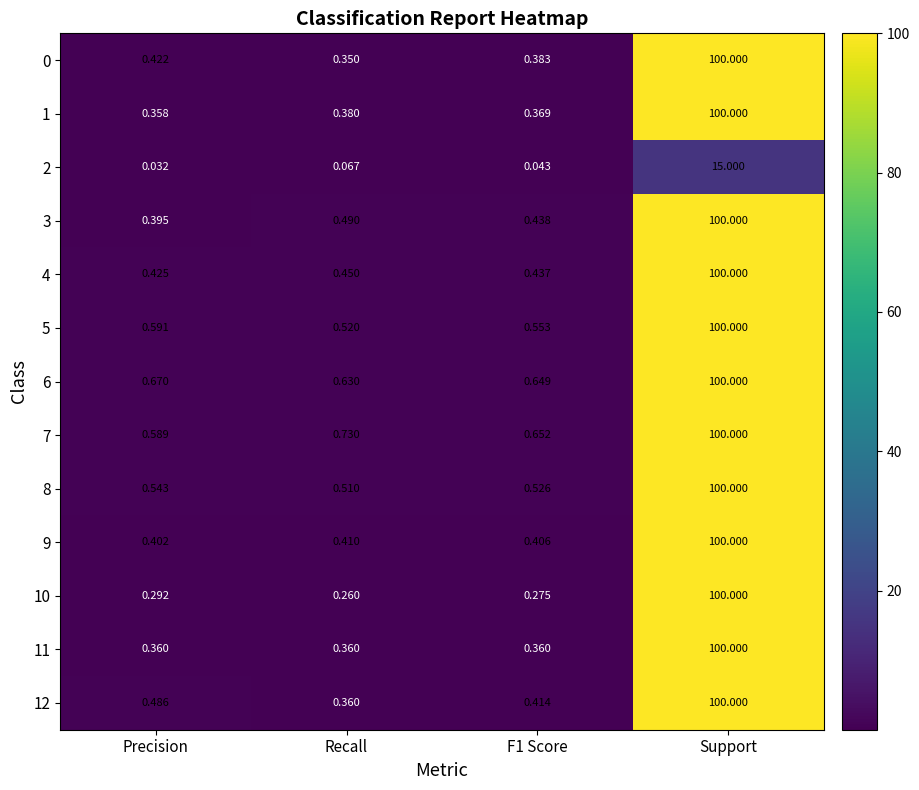

At which label does 10 reach its minimum?

Recall